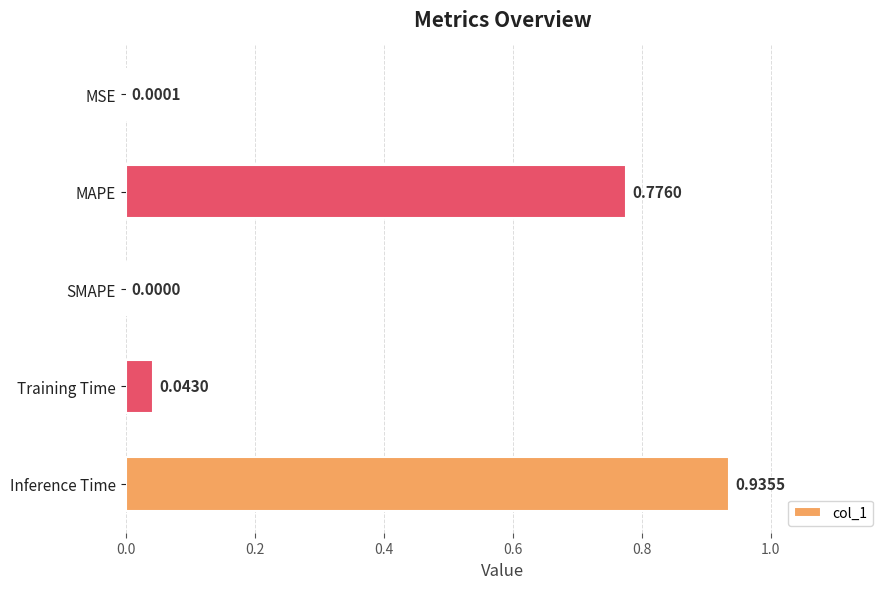

Which has a higher value, SMAPE or Inference Time?

Inference Time